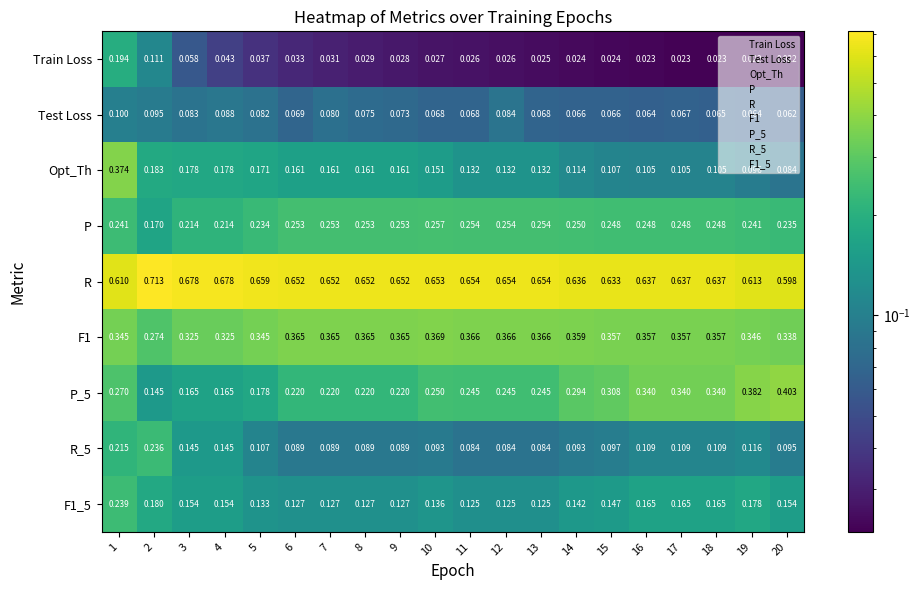

Is the value of R at 11 greater than the value of F1 at 7?

Yes